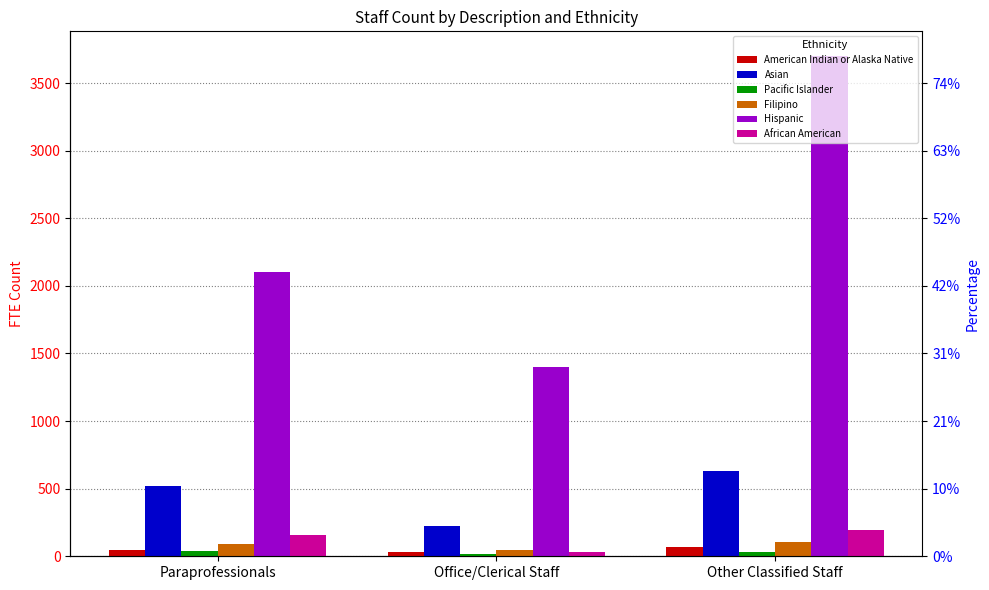

Reading left to right, extract all data points from this chart.

American Indian or Alaska Native: 45.7	32.9	66.2
Asian: 517.0	226.1	632.0
Pacific Islander: 35.9	13.8	32.3
Filipino: 92.3	45.4	107.4
Hispanic: 2099.3	1401.5	3697.3
African American: 154.3	34.1	193.7